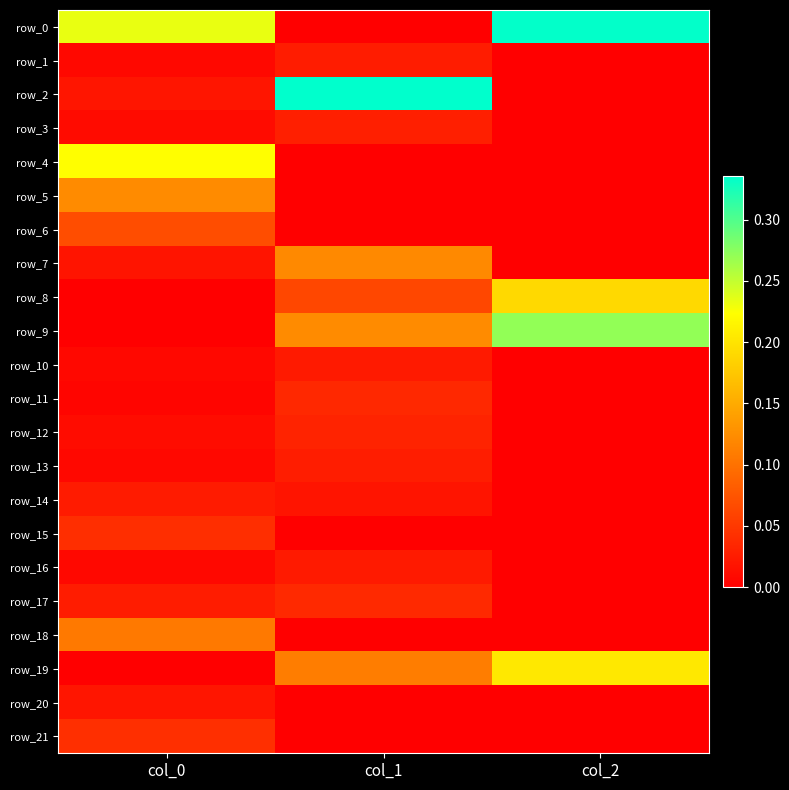

Count the number of data series in this chart.

22